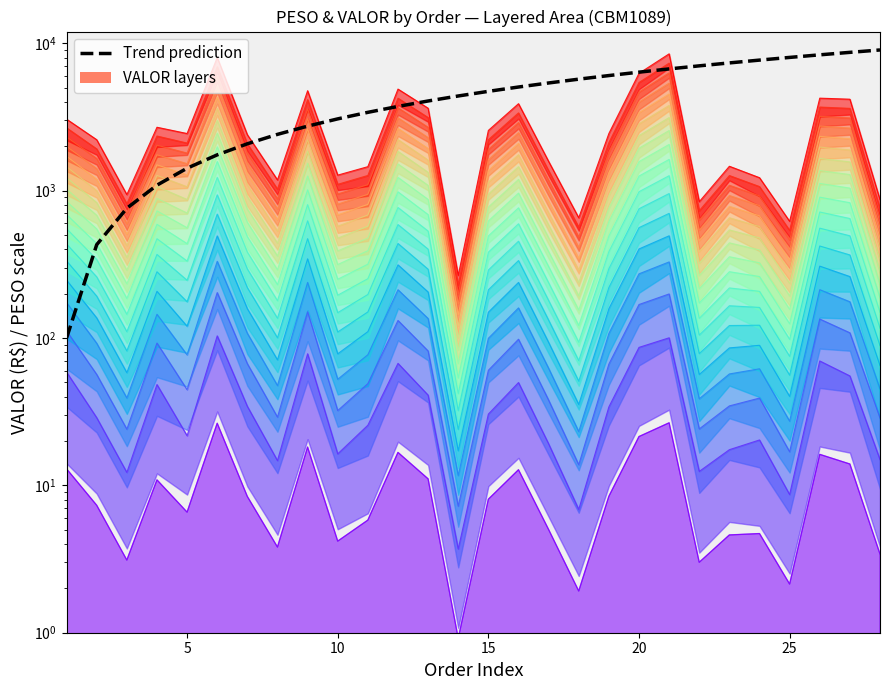

How many lines are shown in the chart?

1